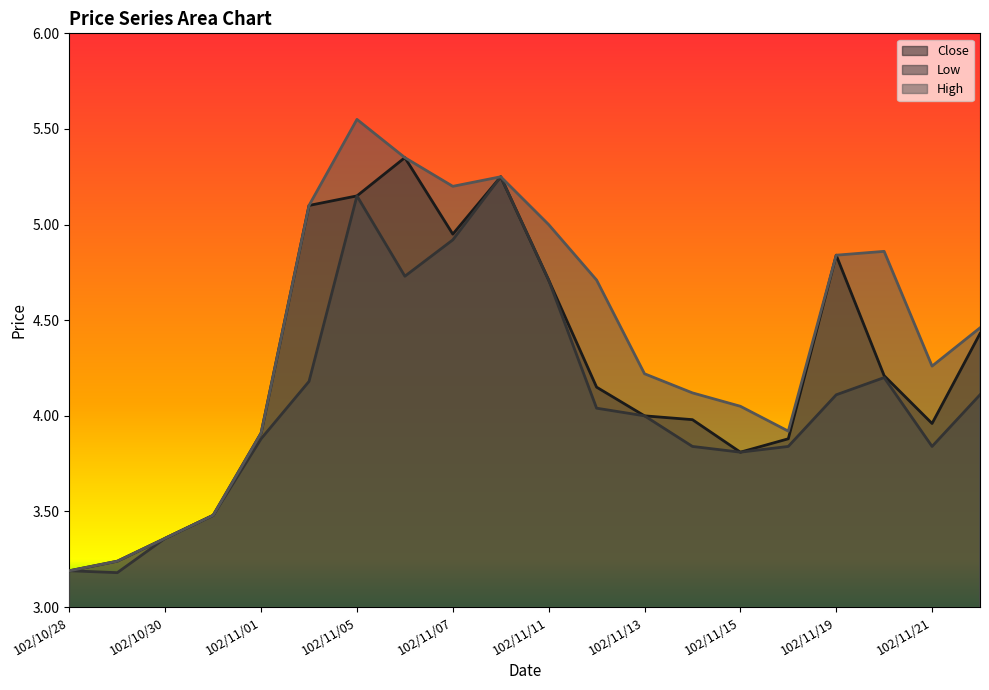

Which series has the largest range (max minus min)?

High